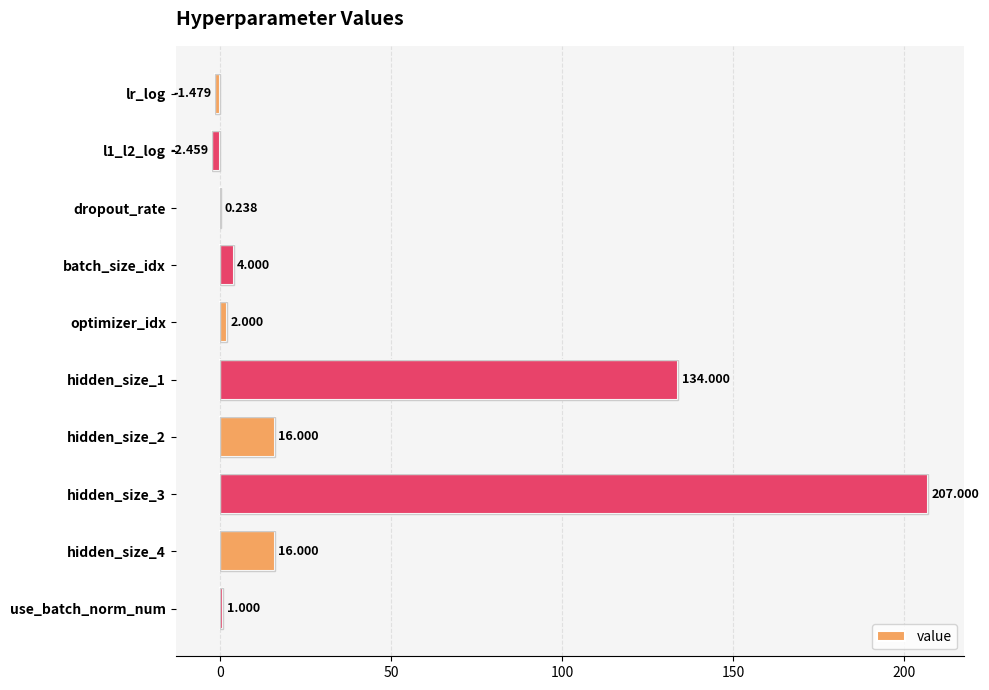

Are the bars horizontal?

Yes